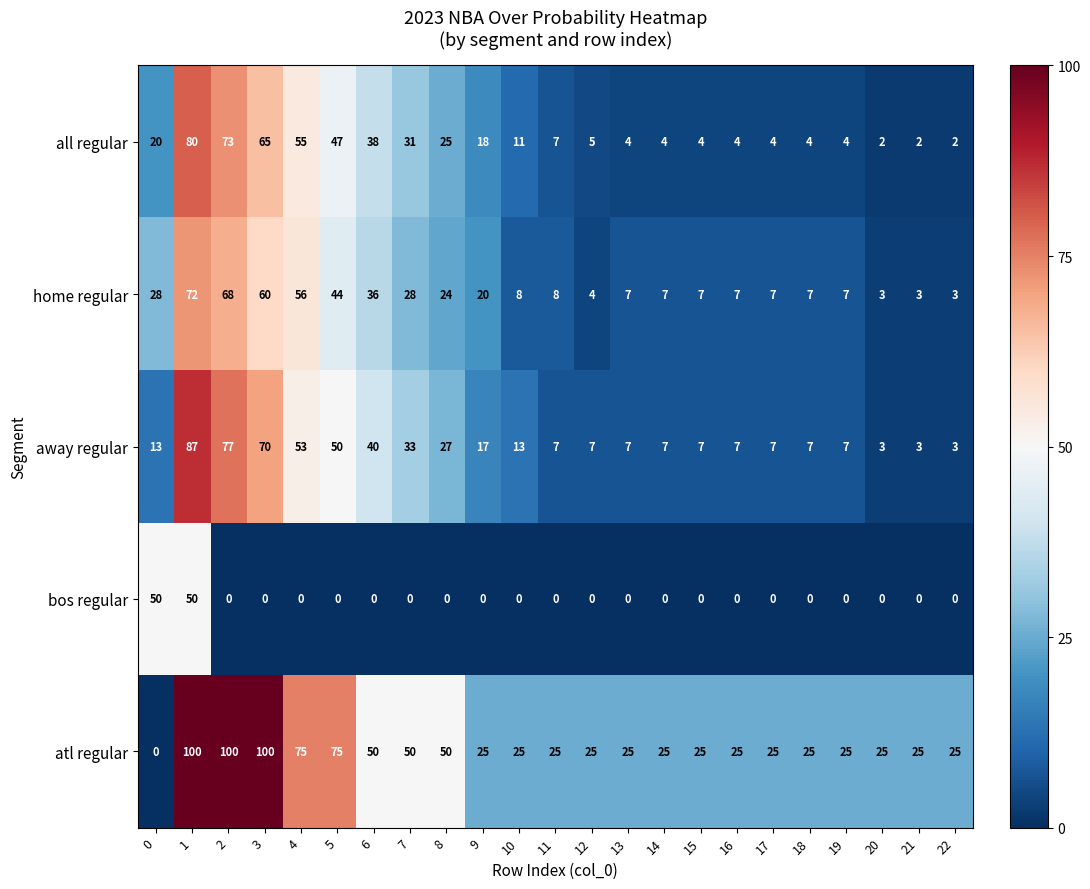

What value does the away regular series have at 17?

7